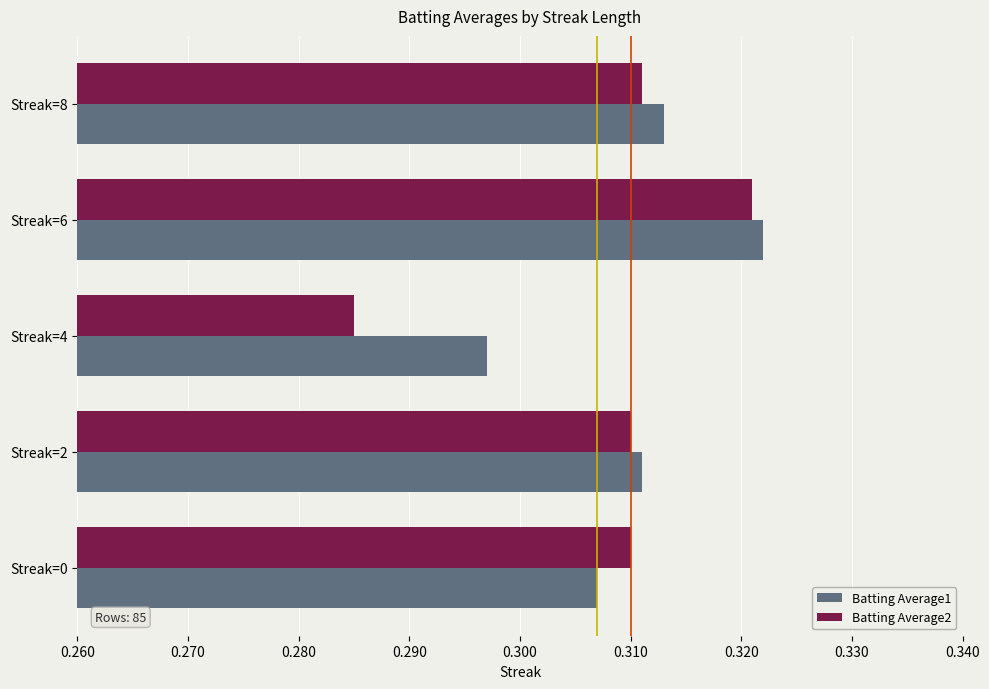

Which series has the largest total across all categories?

Batting Average1